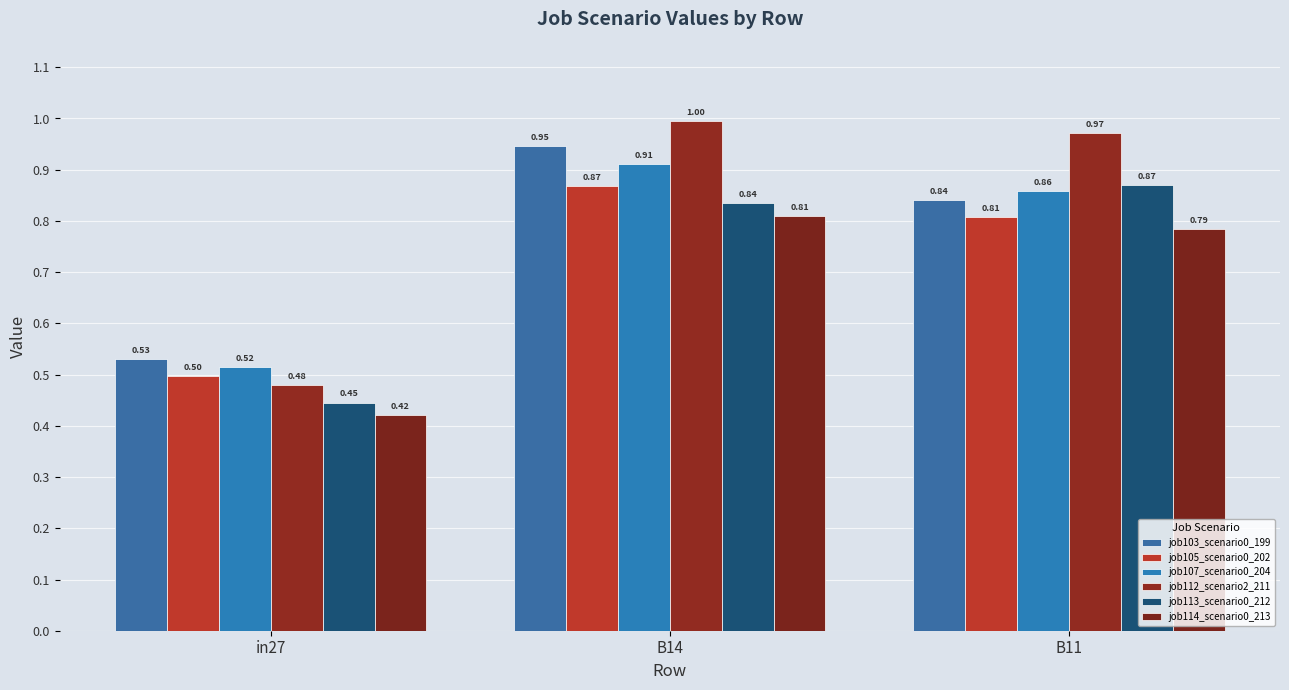

At which label is job103_scenario0_199 closest to 0?

in27